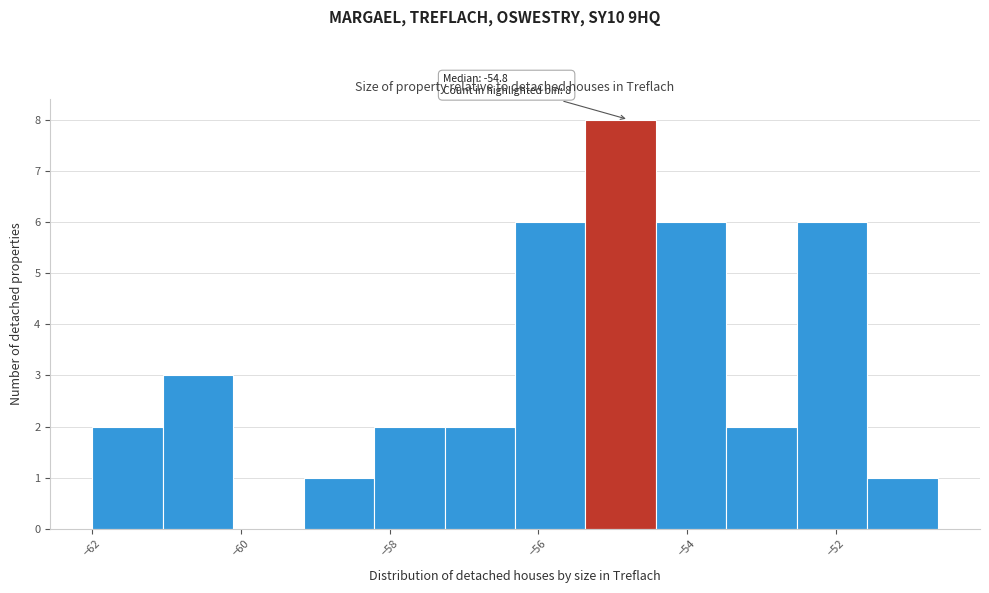

Over which range of the x-axis is the bar tallest?

-55.4 to -54.4